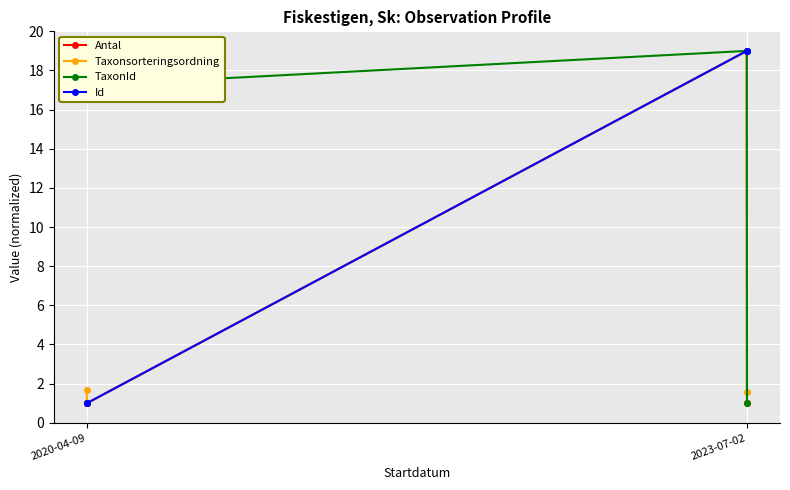

True or false: Id and TaxonId intersect in this chart.

False